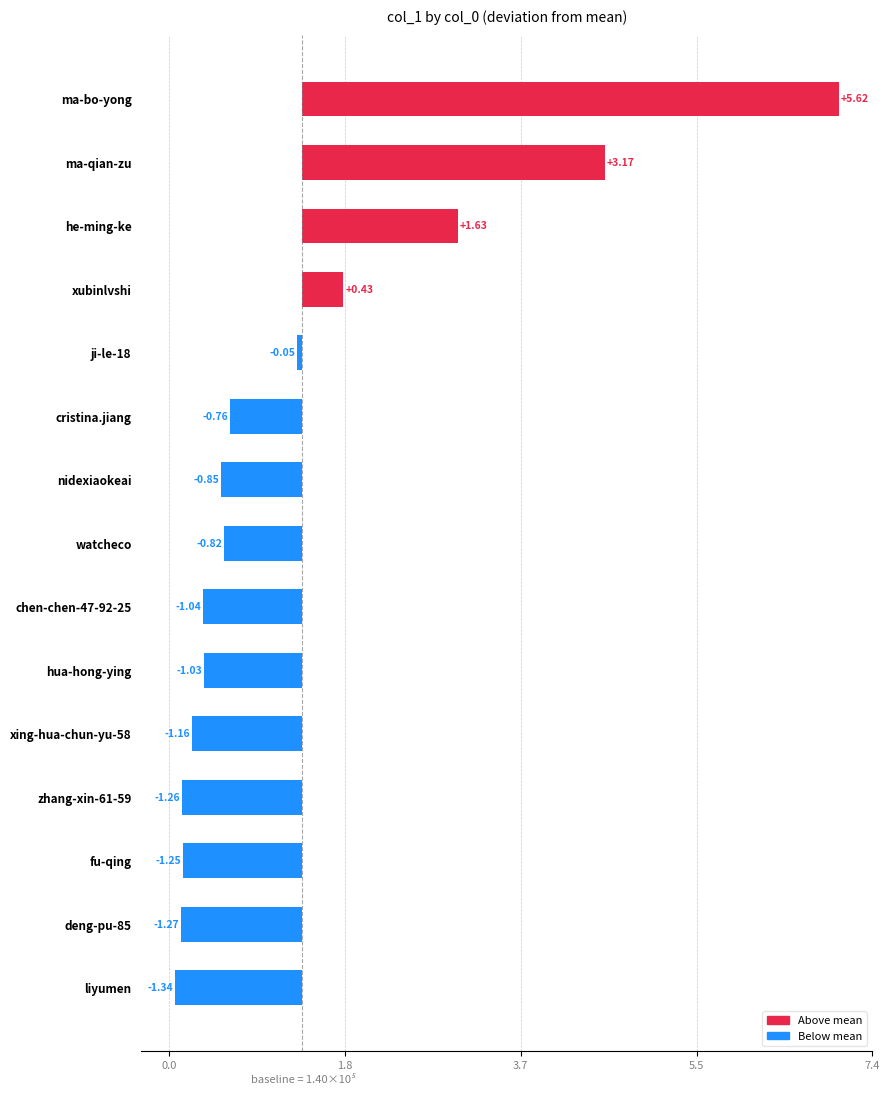

The value at deng-pu-85 is -170372.6. True or false?

False